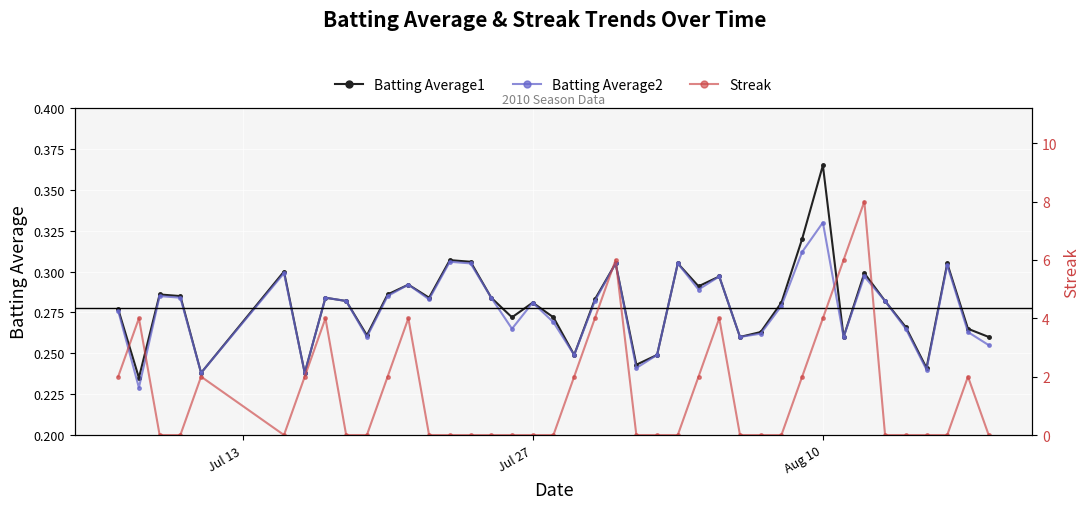

At which label does Batting Average1 reach its peak?

Aug 10